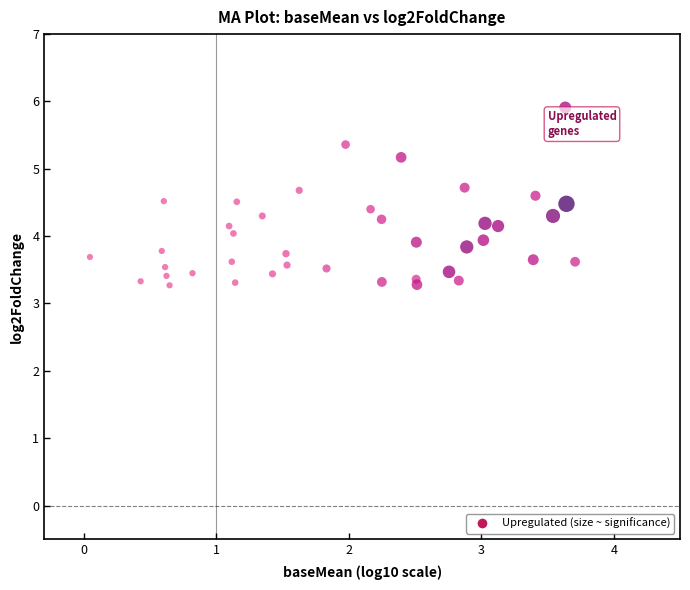

What is the range of X values (max minus min)?

3.7